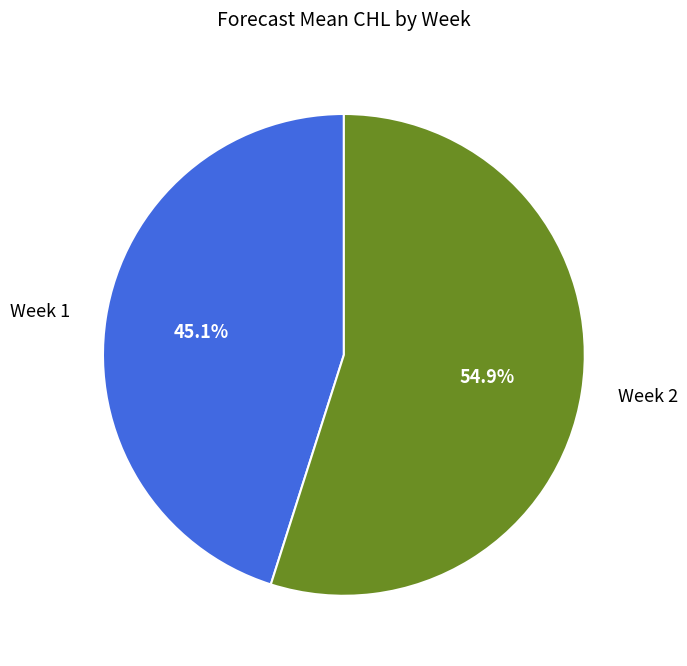

Rank the categories by value from highest to lowest.

Week 2, Week 1